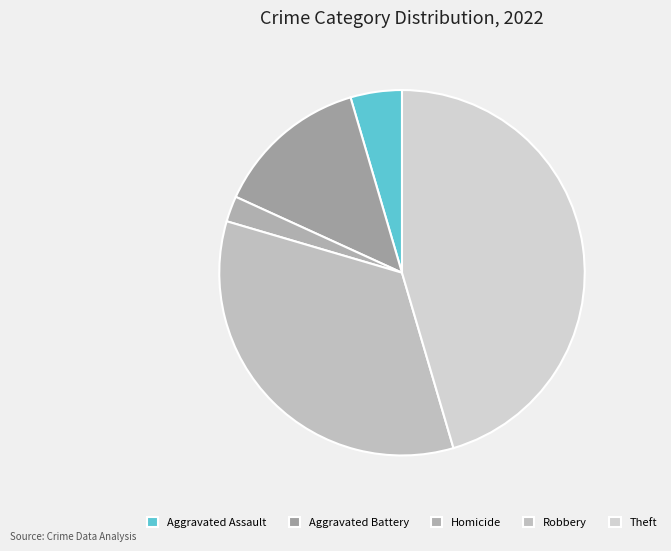

Which has a higher value, Homicide or Aggravated Battery?

Aggravated Battery